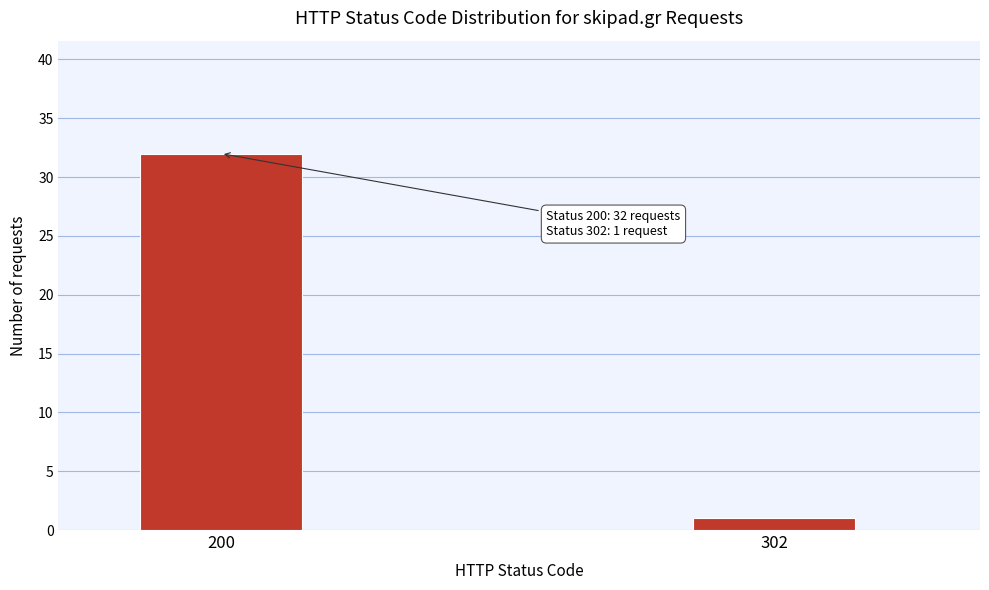

Reading left to right, list all the values displayed in this chart.

200=32	302=1